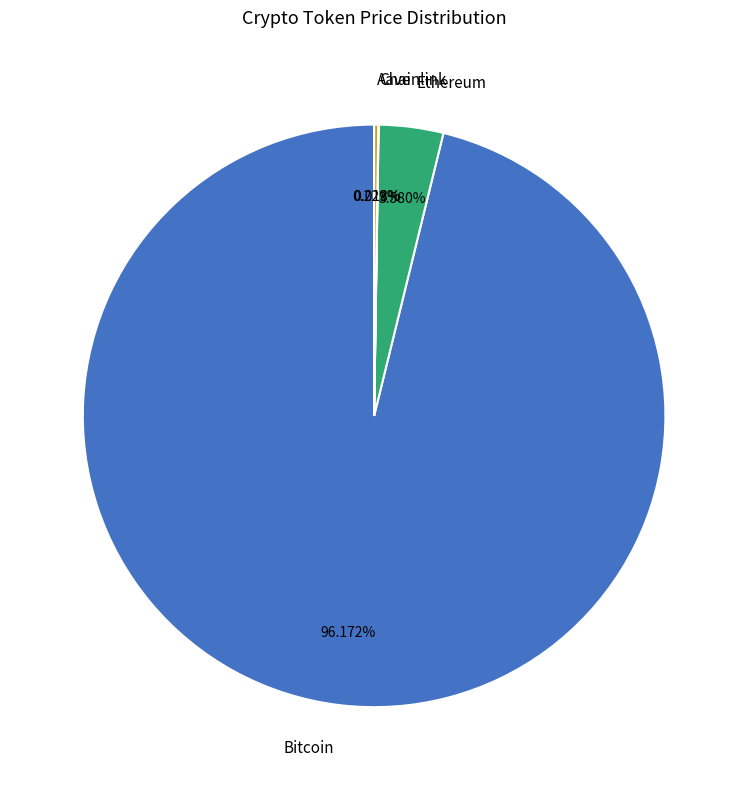

Approximately how many times larger is the value at Bitcoin compared to Ethereum?

26.9